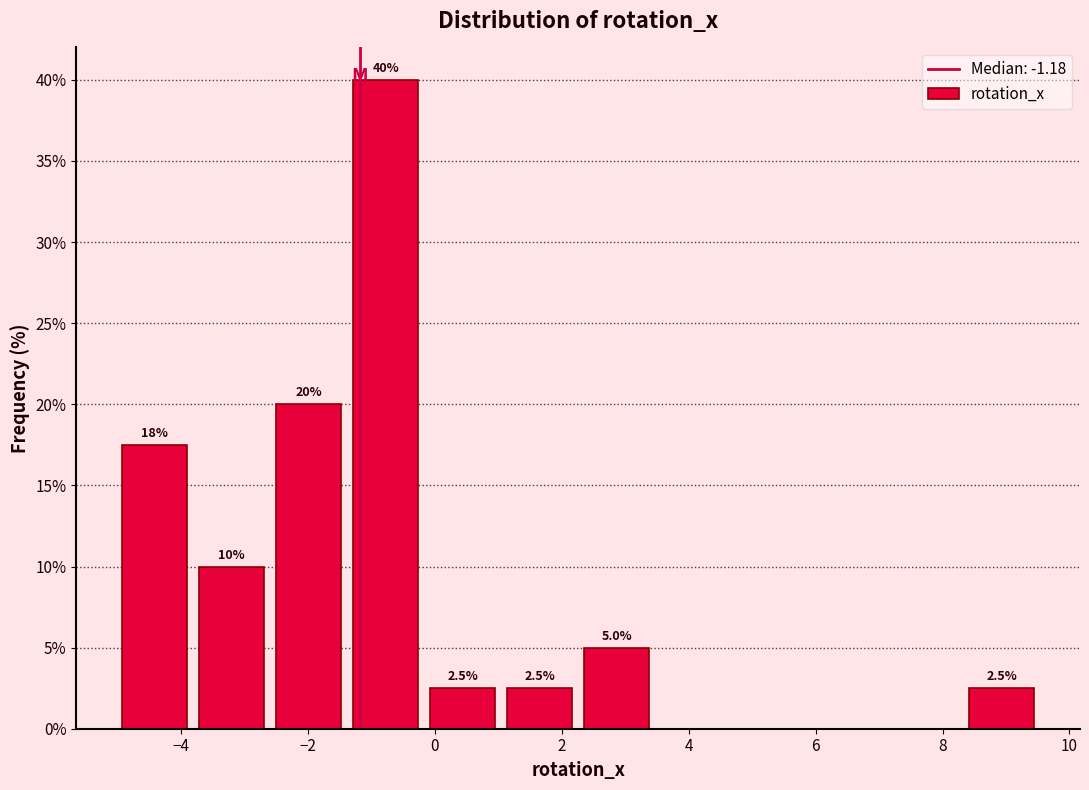

Which range on the x-axis has the tallest bar?

-1.4 to -0.2